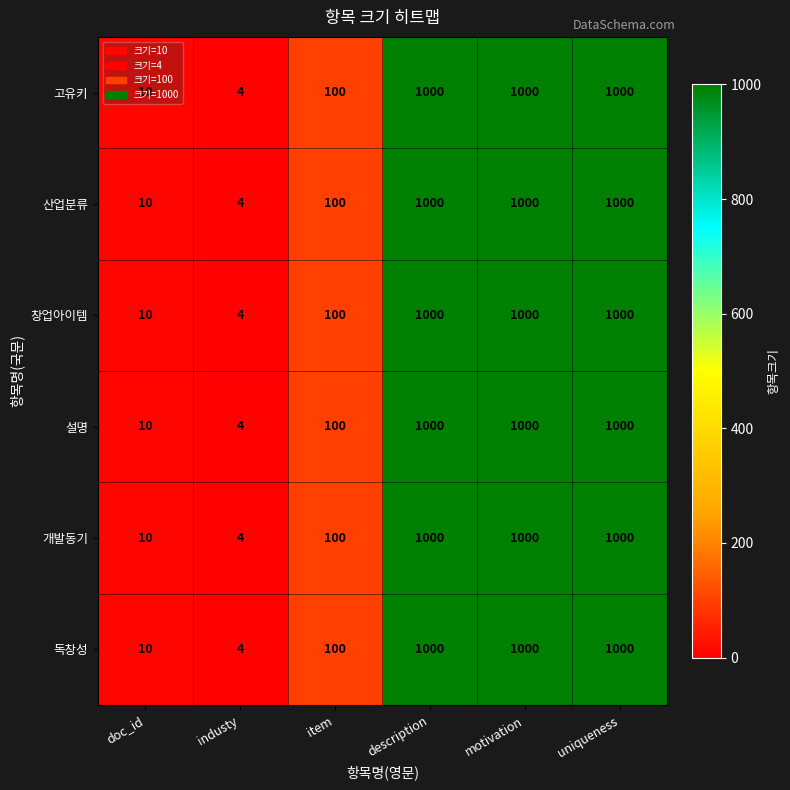

Is the value of 창업아이템 at item greater than the value of 개발동기 at description?

No